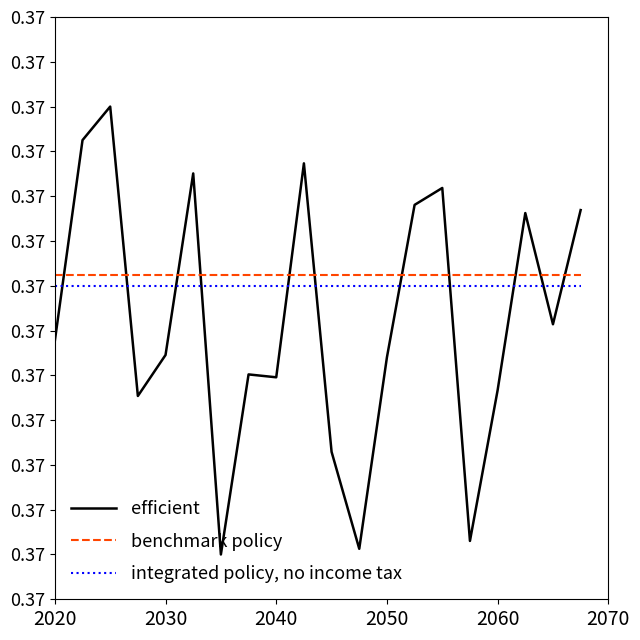

Rank the series by their maximum value, from highest to lowest.

efficient, benchmark policy, integrated policy, no income tax